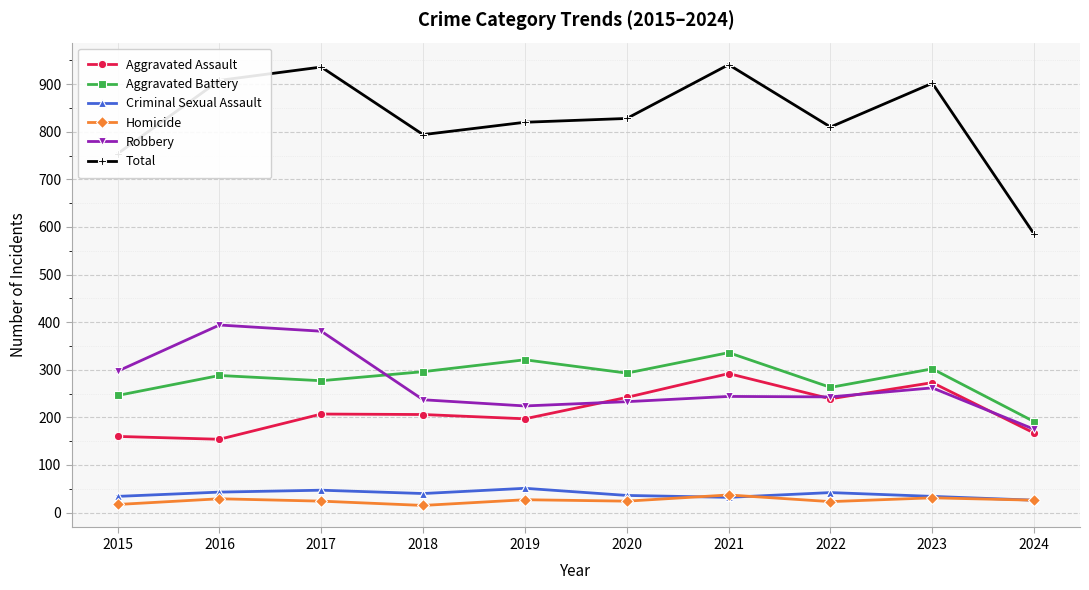

True or false: Aggravated Battery and Aggravated Assault intersect in this chart.

False